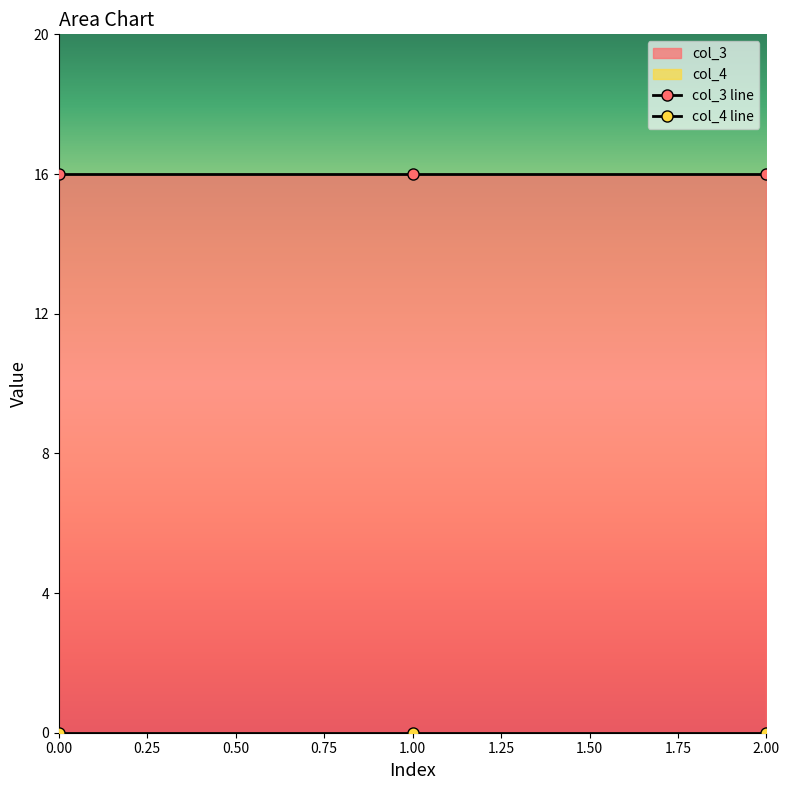

List the series in order of their overall mean, lowest first.

col_4, col_3